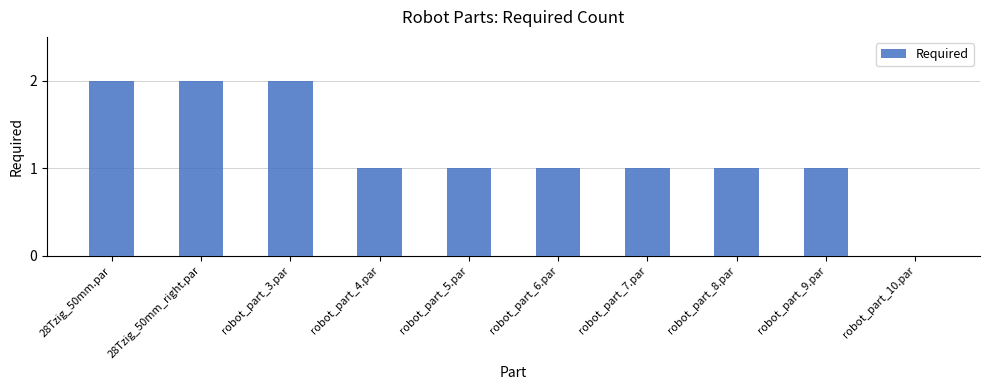

What is the sum of the values at robot_part_9.par and 28Tzig_50mm.par?

3